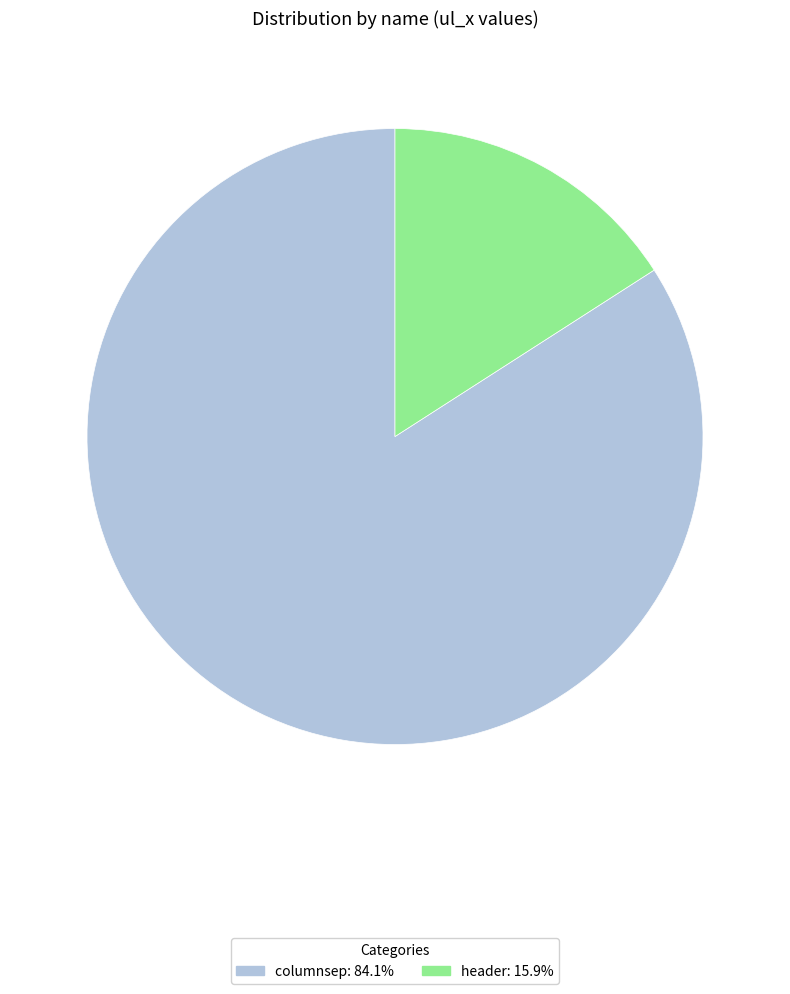

Between columnsep and header, which is larger?

columnsep